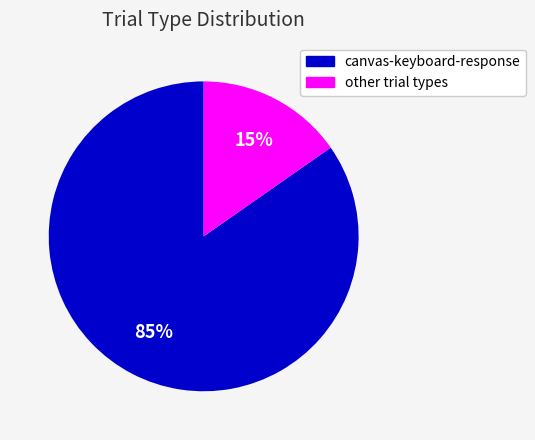

Which slice is the smallest?

other trial types